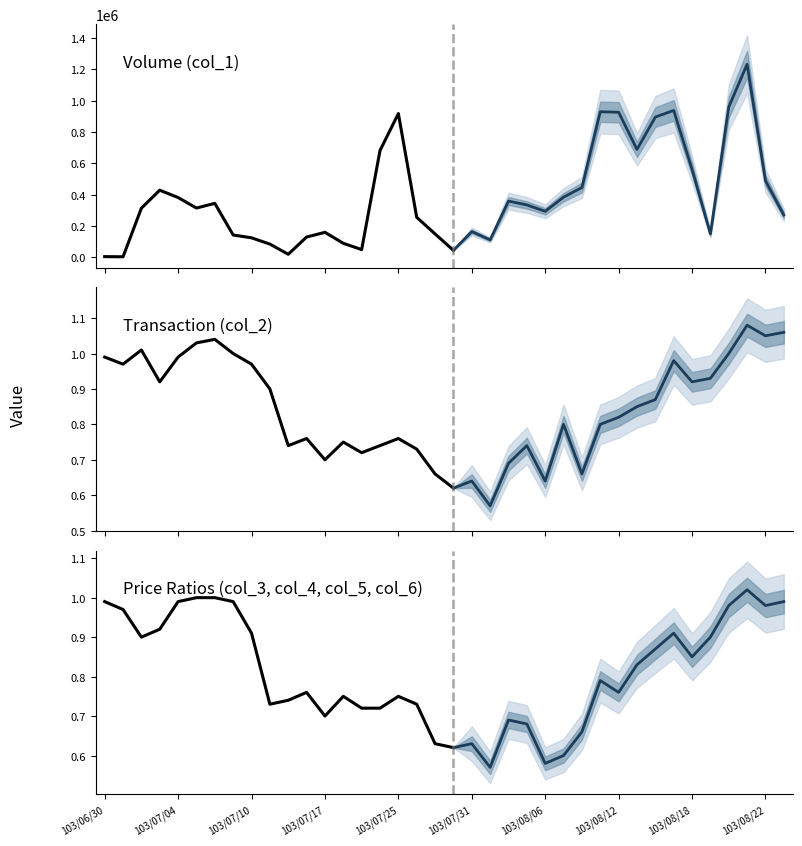

Between 36 and 12, which is larger?

36